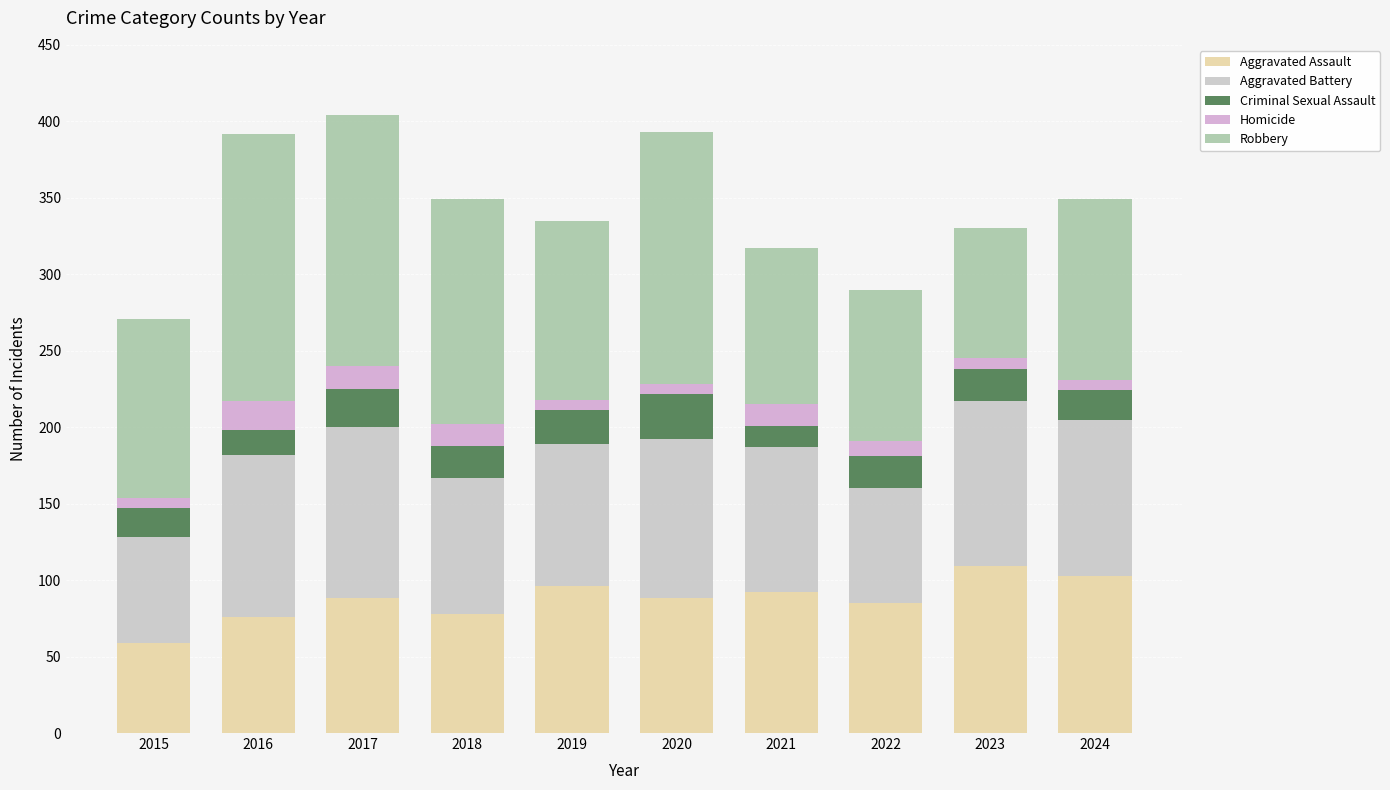

How many data points does each series have?

10